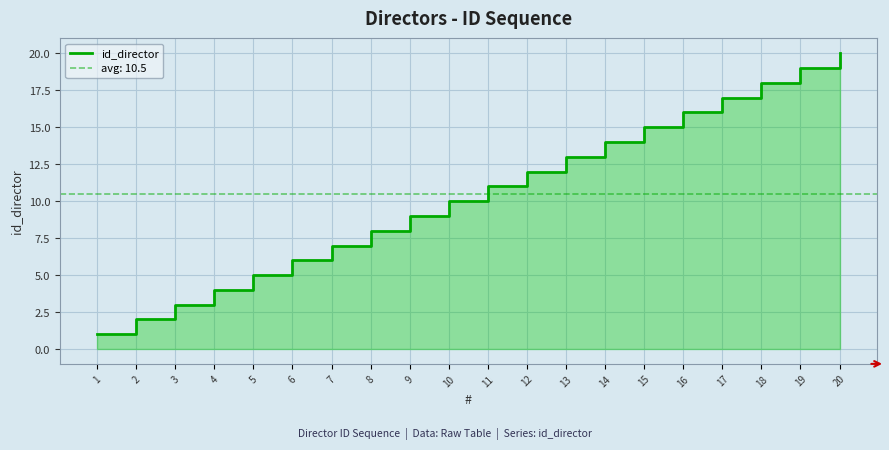

Where does the data first go above 11?

12